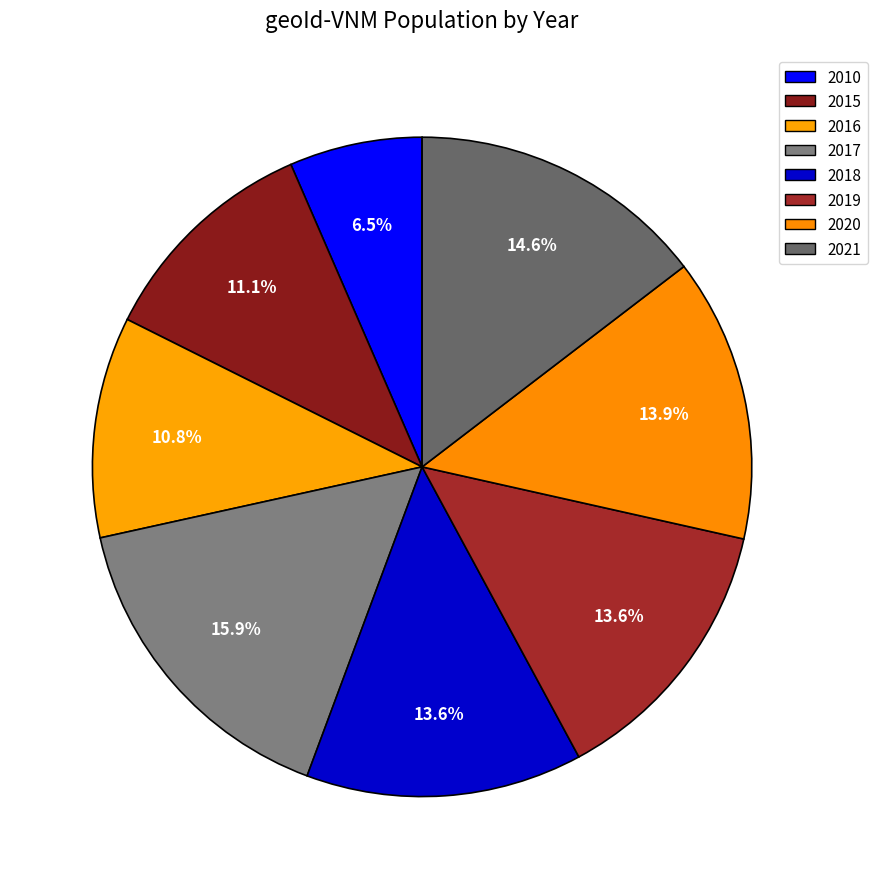

How many segments does this pie chart have?

8